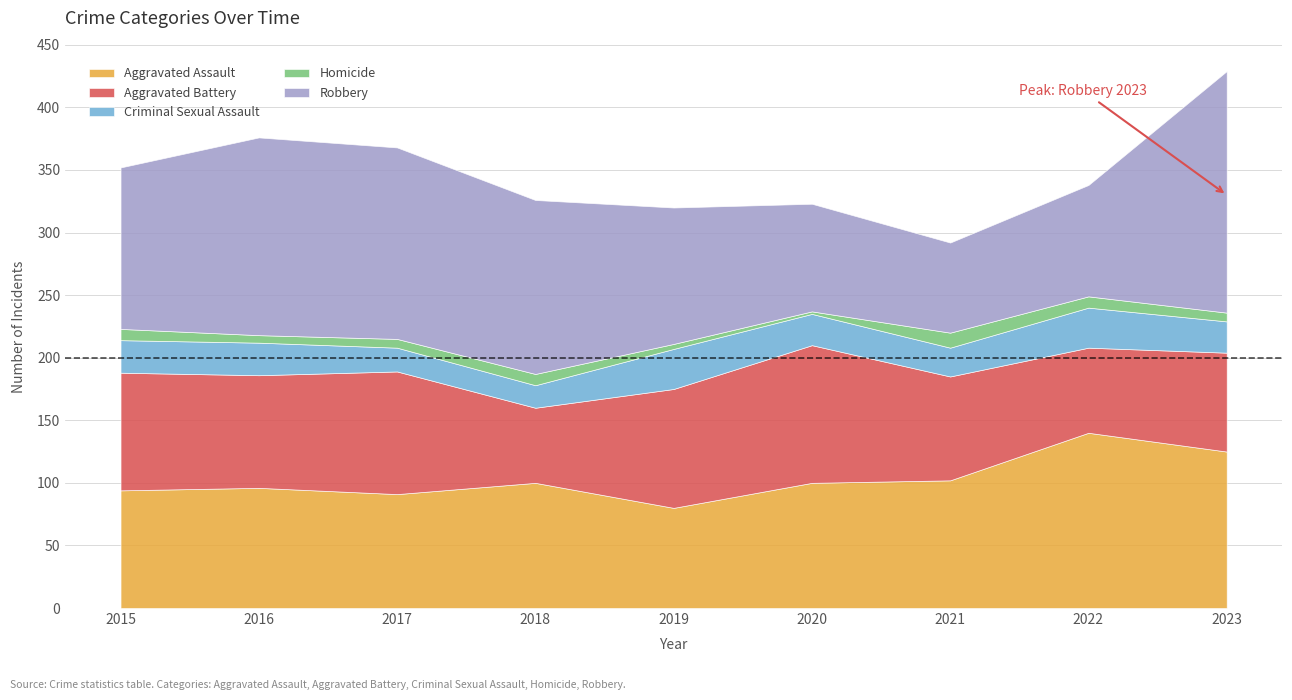

What is the sum of the Criminal Sexual Assault values at 2015 and 2017?

45